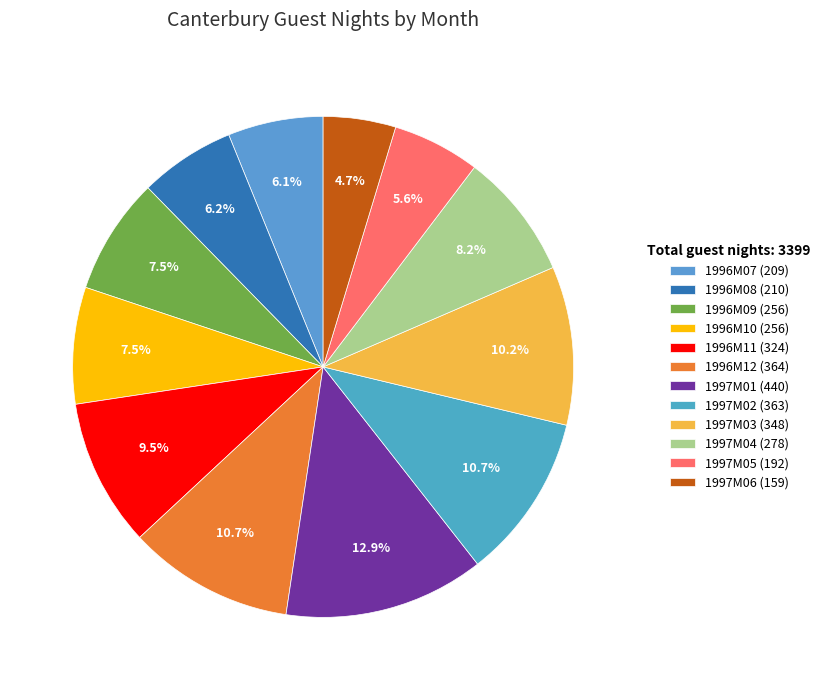

Rank the categories by value from highest to lowest.

1997M01, 1996M12, 1997M02, 1997M03, 1996M11, 1997M04, 1996M09, 1996M10, 1996M08, 1996M07, 1997M05, 1997M06